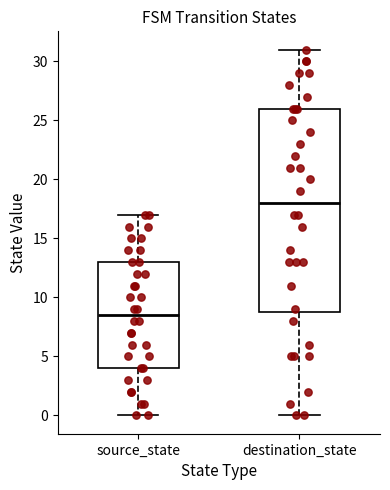

Reading left to right, transcribe this box plot: for each box, give where its median line is, the range the box spans, and where its two whiskers end, as read against the y-axis. The values are not printed on the chart, so give them approximately, as read against the axis.

source_state: median 8.5, box 4.0 to 13.0, whiskers 0.0 to 17.0
destination_state: median 18.0, box 9.0 to 26.0, whiskers 0.0 to 31.0